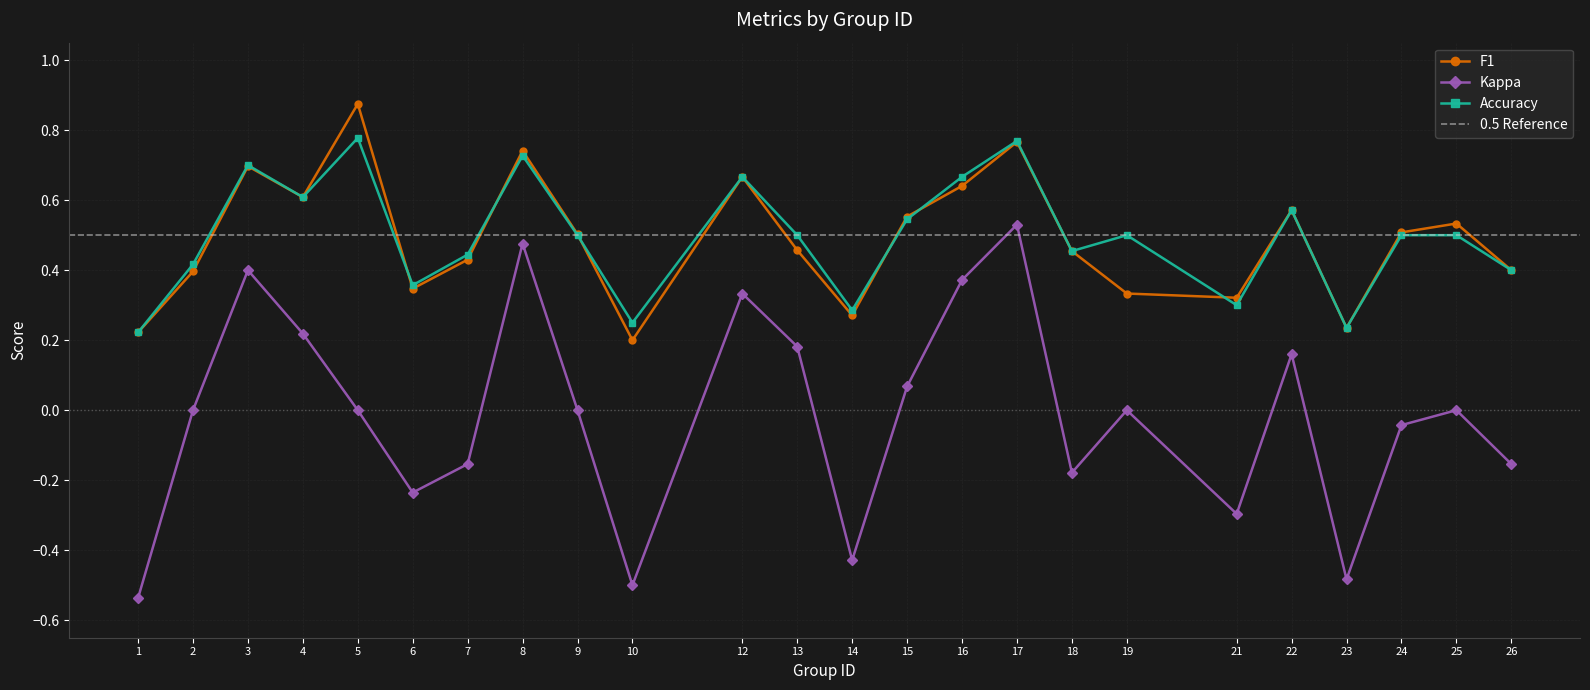

How many categories are shown in the chart?

24